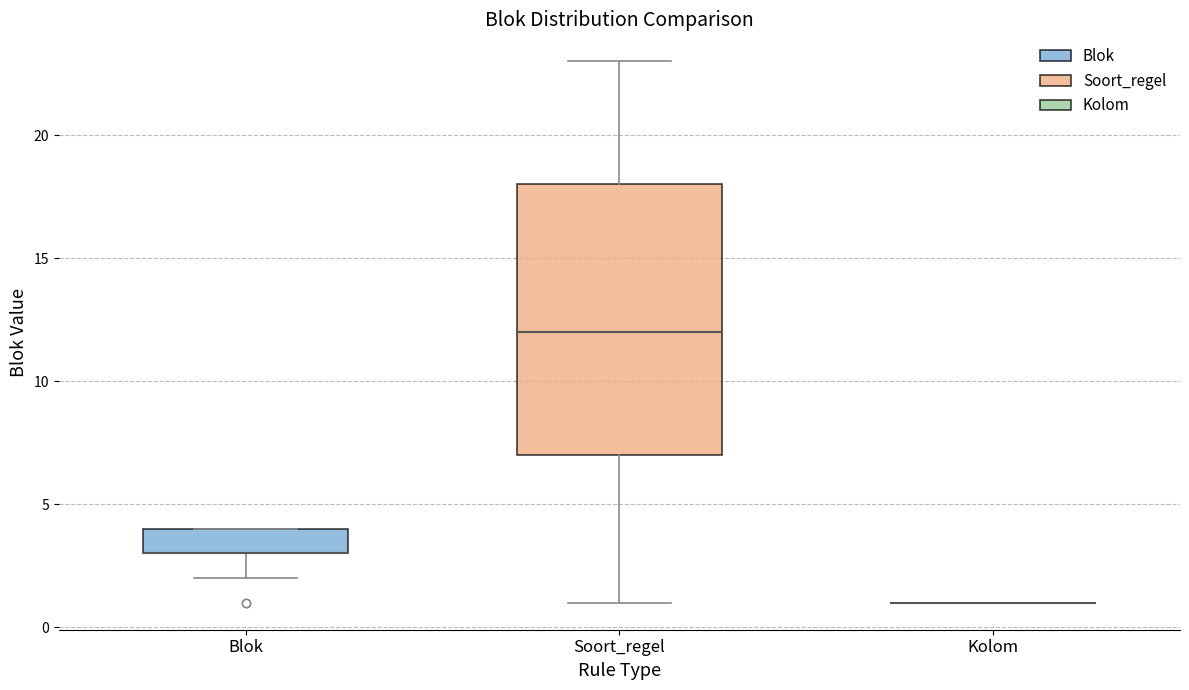

Where is the upper edge of the box for Blok on the y-axis? The values are not printed on the chart, so give them approximately, as read against the axis.

4